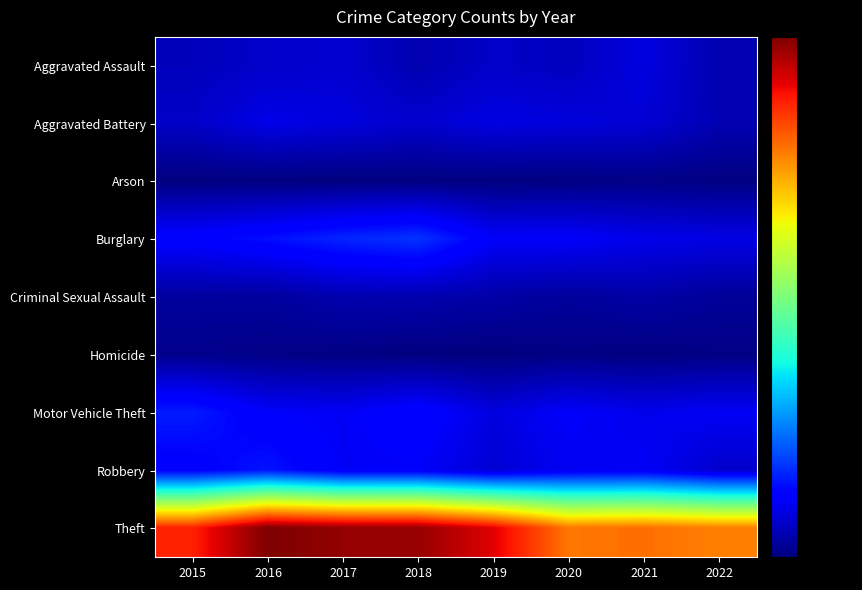

What is the spread (max minus min) of values at 2022?

769